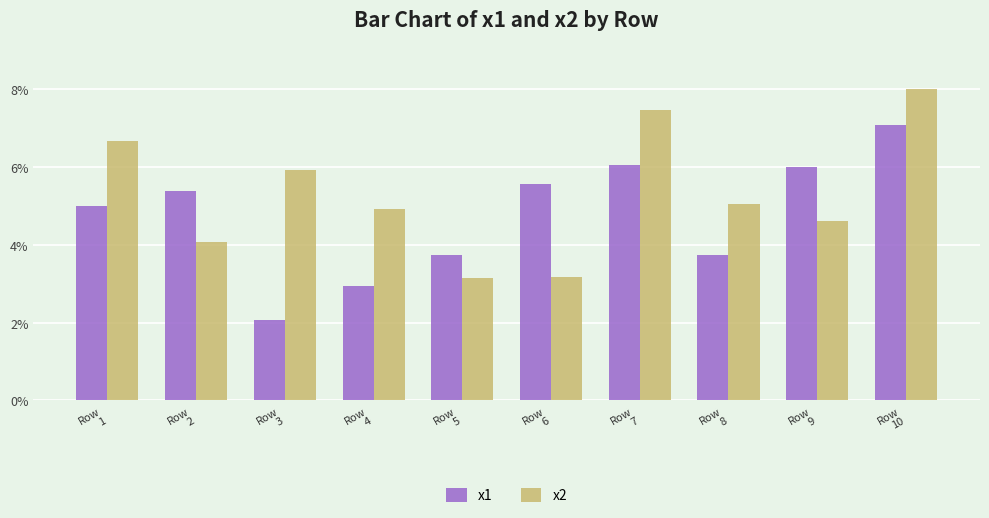

At how many categories does at least one series exceed 3?

10